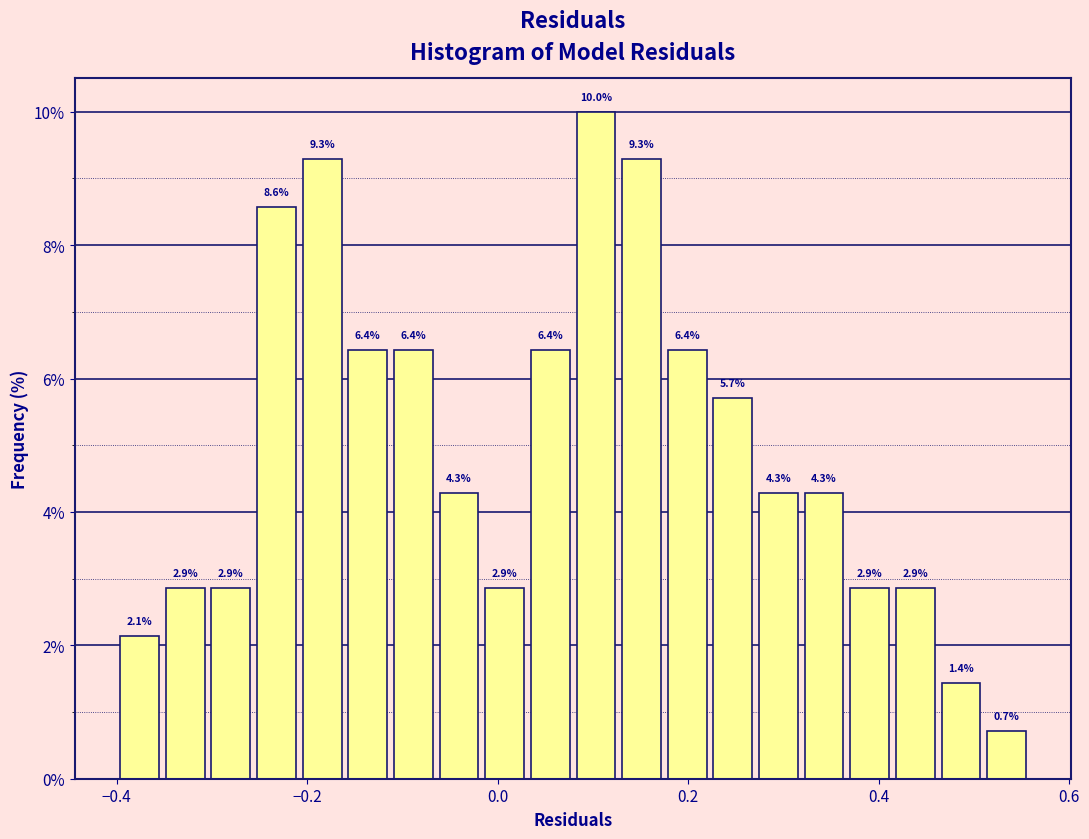

Read against the x-axis, roughly where is the centre of the tallest bar?

0.10